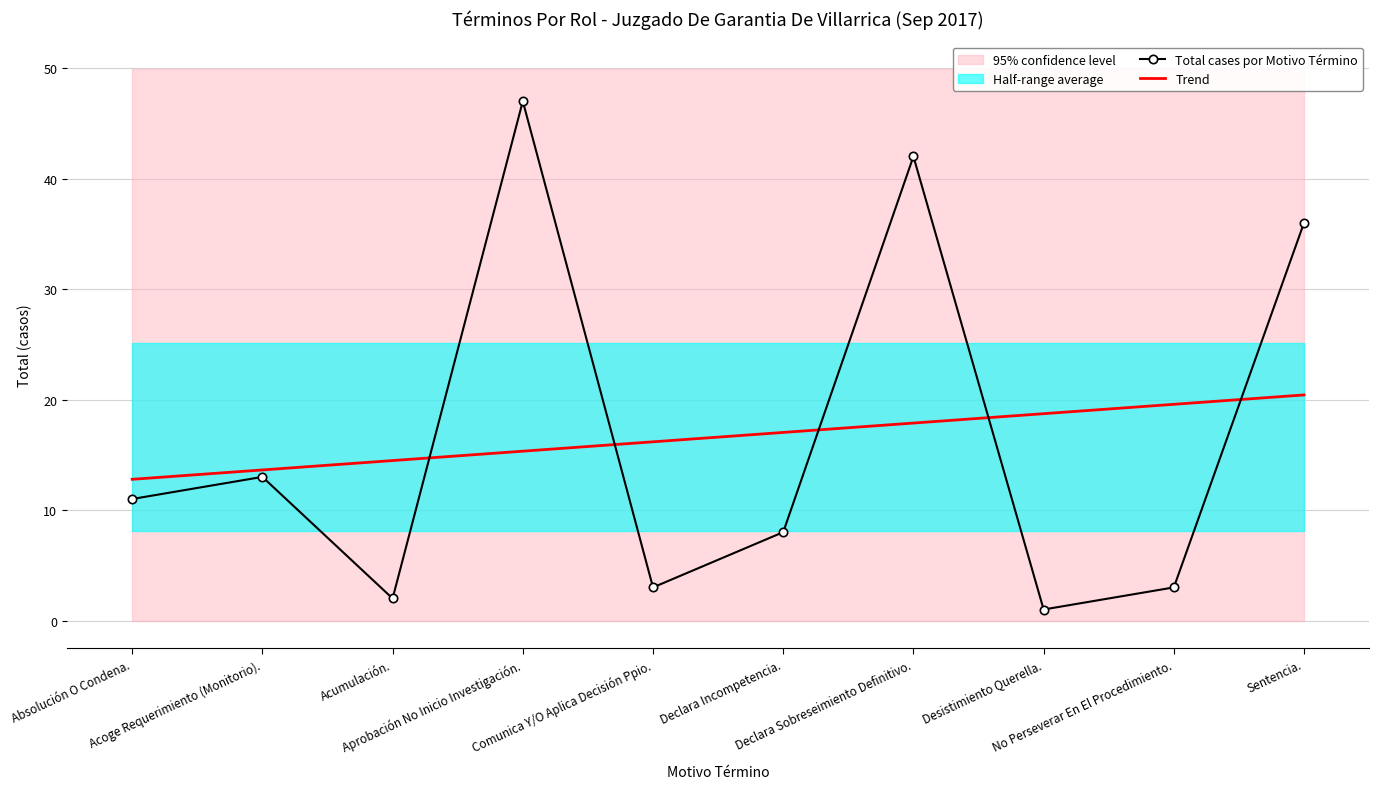

Is it true that Total cases por Motivo Término equals 8.5 at Acoge Requerimiento (Monitorio).?

False